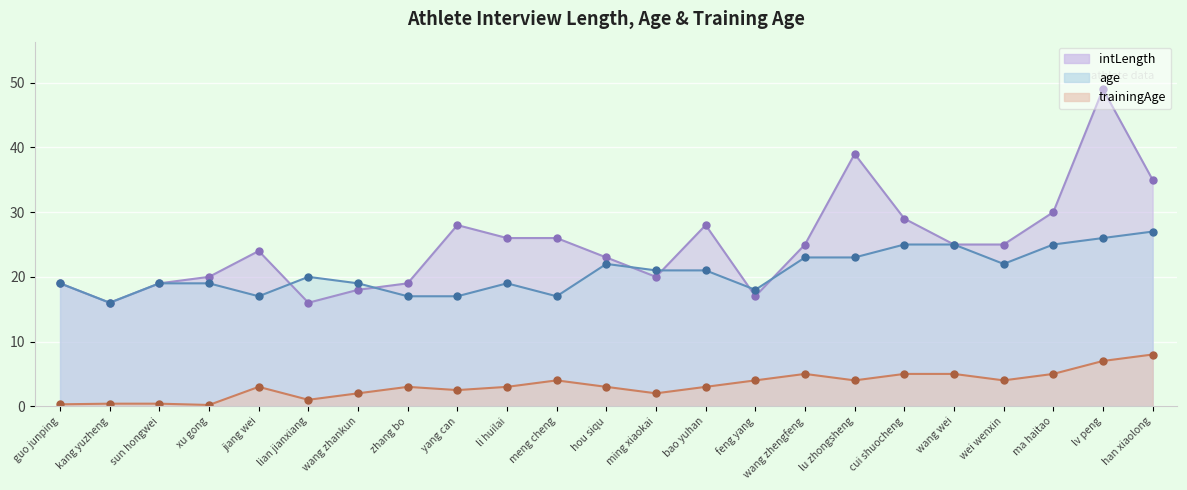

True or false: intLength and trainingAge cross at least once.

False